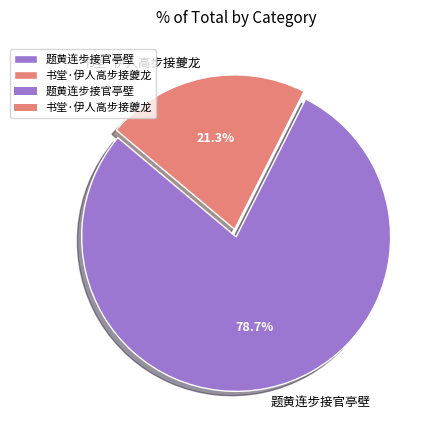

Which category has the smallest portion of the pie?

书堂·伊人高步接夔龙